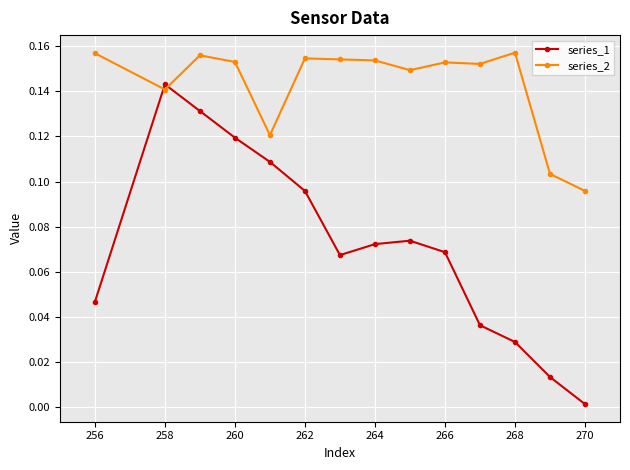

How many intersections are there between series_1 and series_2?

2